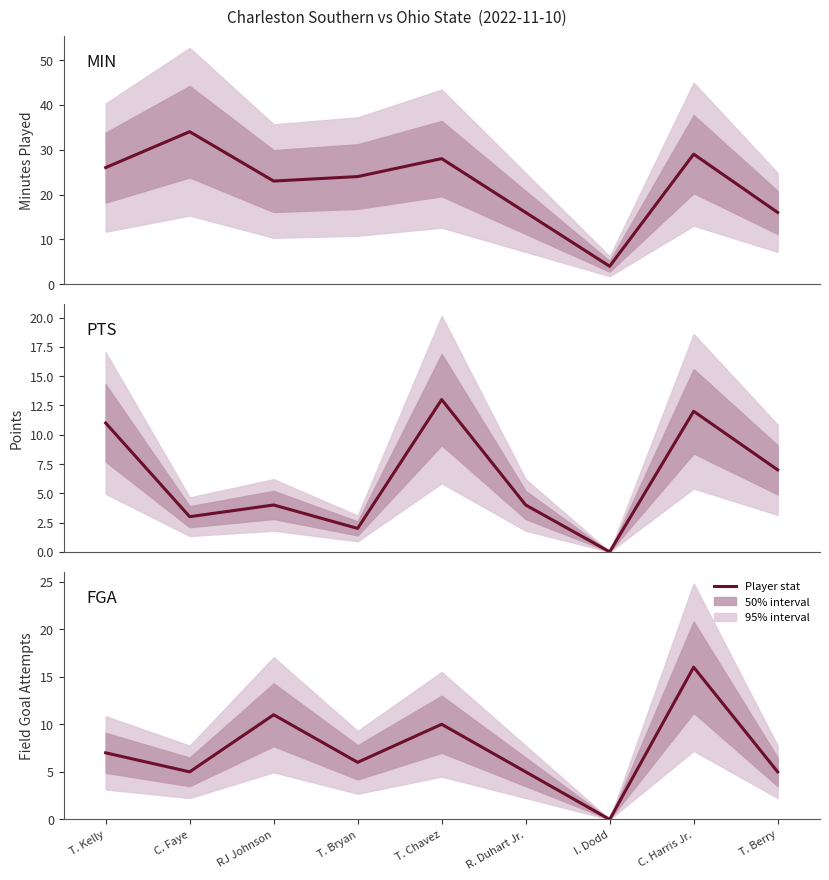

Rank the series by their maximum value, from highest to lowest.

MIN, FGA, PTS